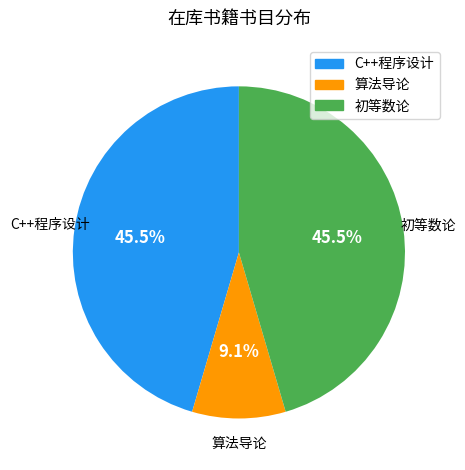

Which has a higher value, 算法导论 or 初等数论?

初等数论